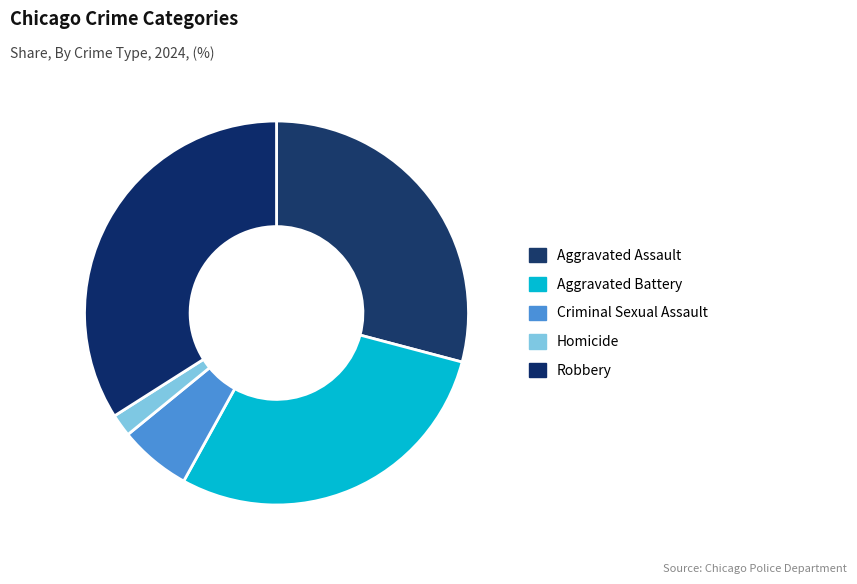

Count the number of slices in the pie.

5